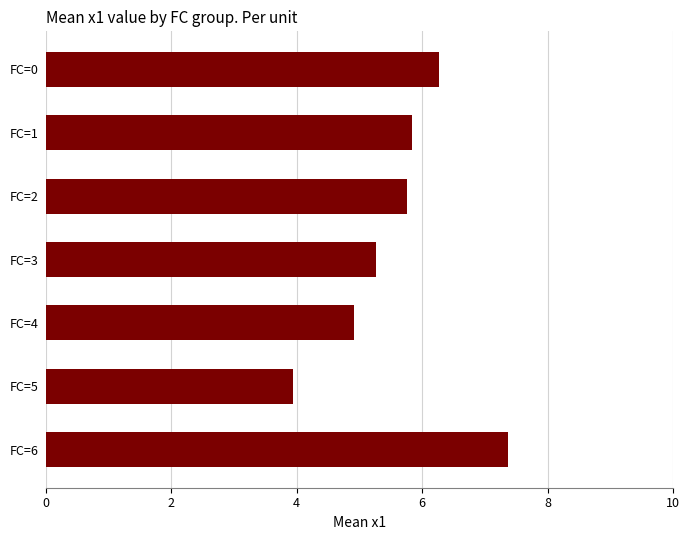

How many categories are shown in the chart?

7